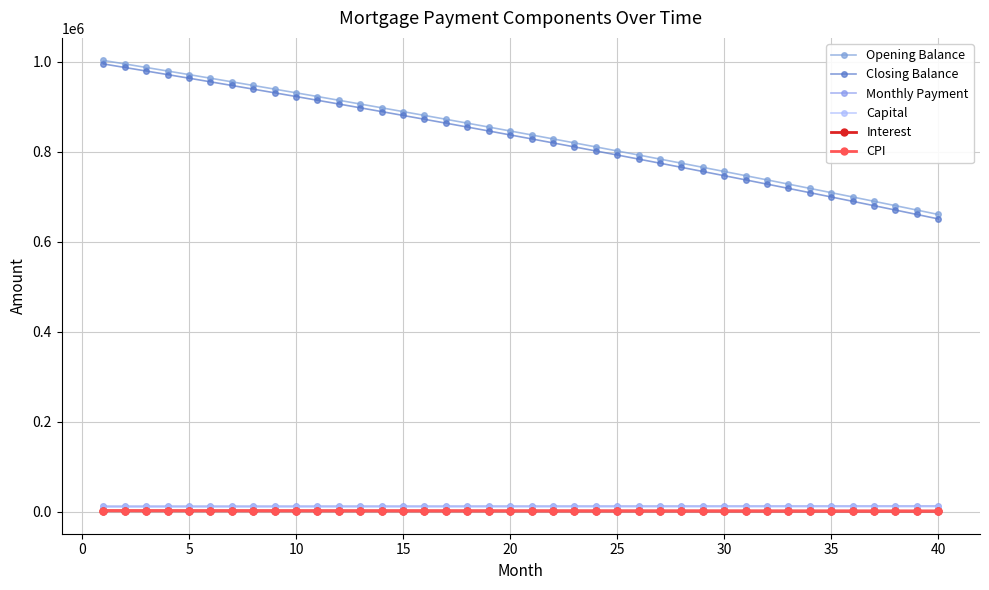

What is the average value of the Closing Balance series?

829280.9